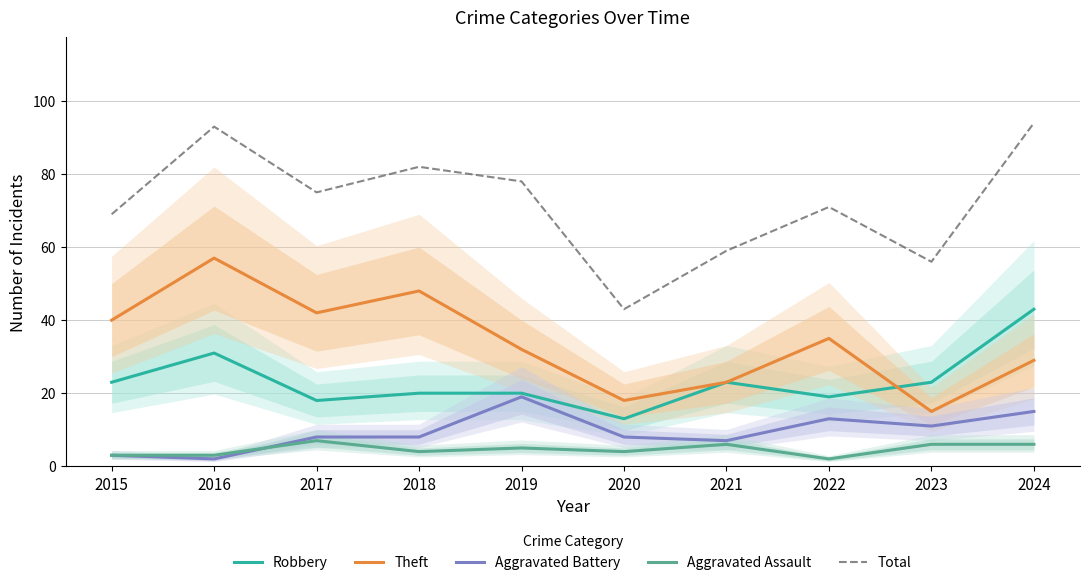

True or false: Aggravated Battery and Total intersect in this chart.

False